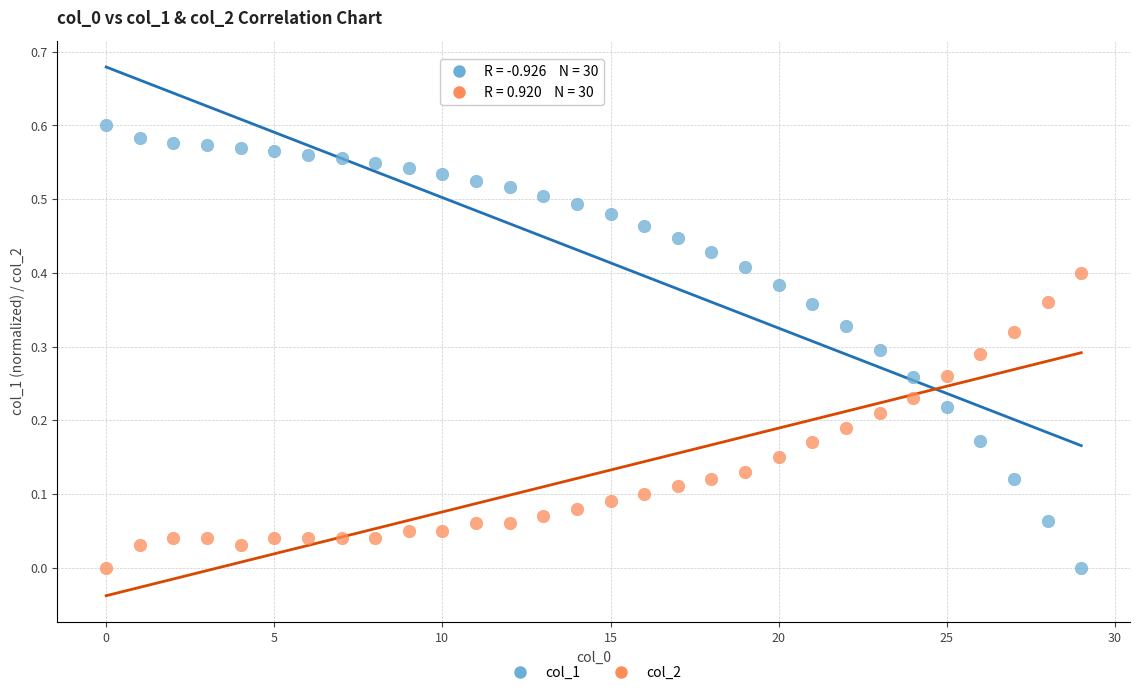

How many data points are displayed?

60